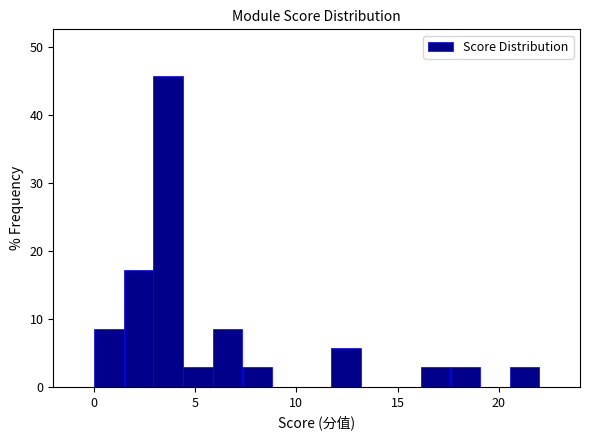

Read against the x-axis, roughly where is the centre of the tallest bar?

3.5